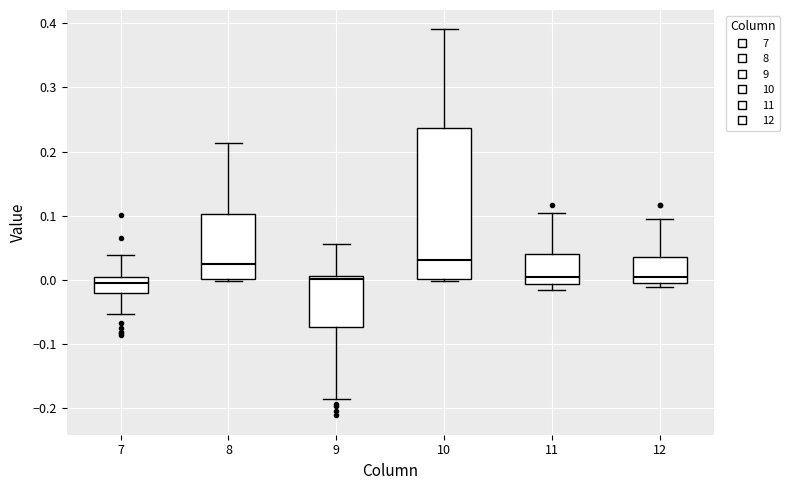

Reading left to right, read every box against the y-axis: the position of its median line, the range the box covers, and the ends of its whiskers. The values are not printed on the chart, so give them approximately, as read against the axis.

7: median 0.00, box -0.02 to 0.01, whiskers -0.05 to 0.04
8: median 0.03, box 0.00 to 0.10, whiskers 0.00 to 0.21
9: median 0.00, box -0.07 to 0.01, whiskers -0.19 to 0.06
10: median 0.03, box 0.00 to 0.24, whiskers 0.00 to 0.39
11: median 0.00, box -0.01 to 0.04, whiskers -0.02 to 0.10
12: median 0.00 (just above the box's lower edge), box 0.00 to 0.04, whiskers -0.01 to 0.10